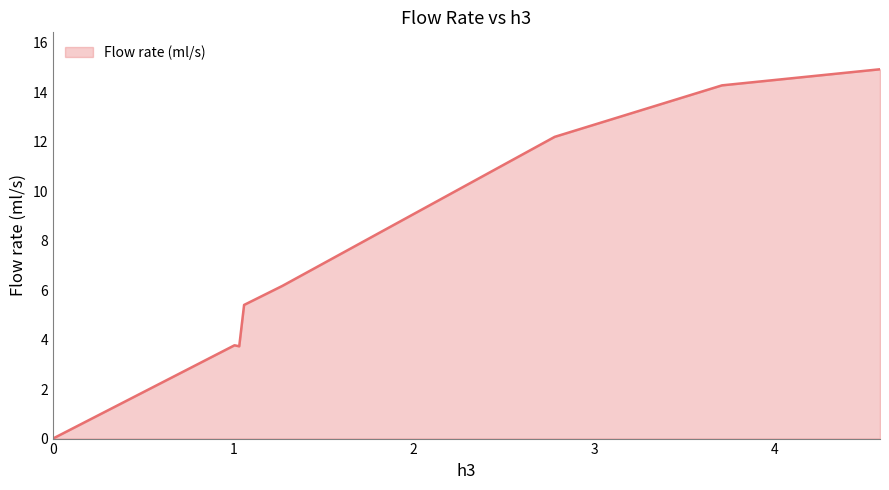

What is the maximum value shown in the chart?

14.9